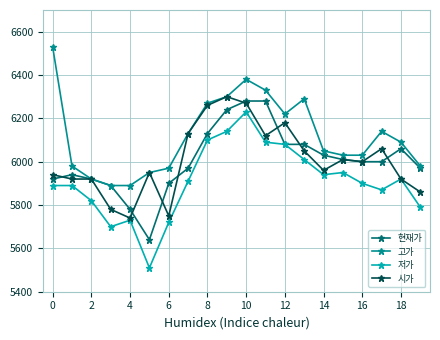

Which series has the largest total across all categories?

고가